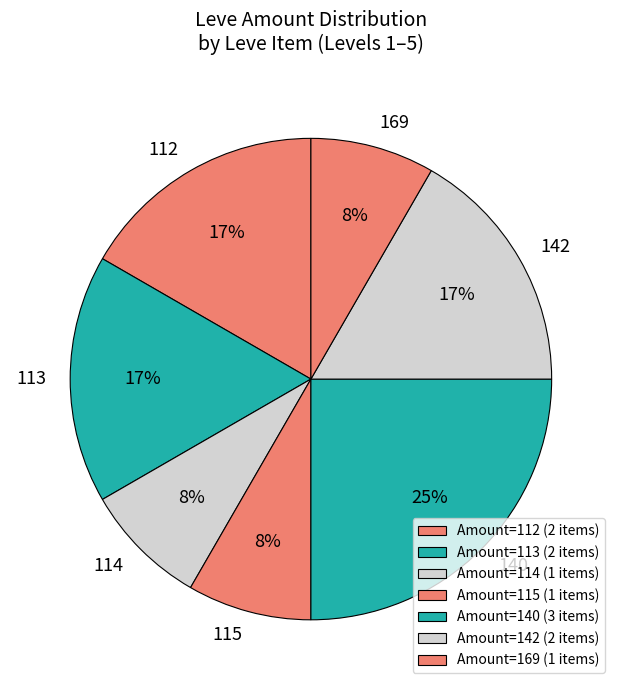

How many slices are in this pie chart?

7